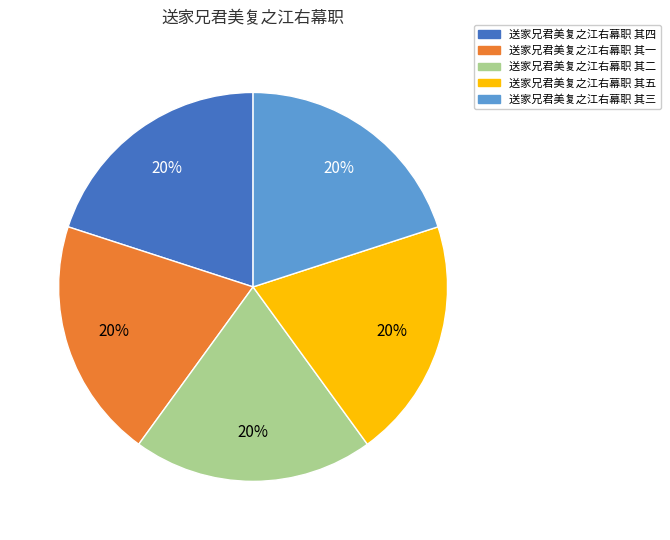

To the nearest percent, what percentage of the pie is 送家兄君美复之江右幕职 其二?

20%